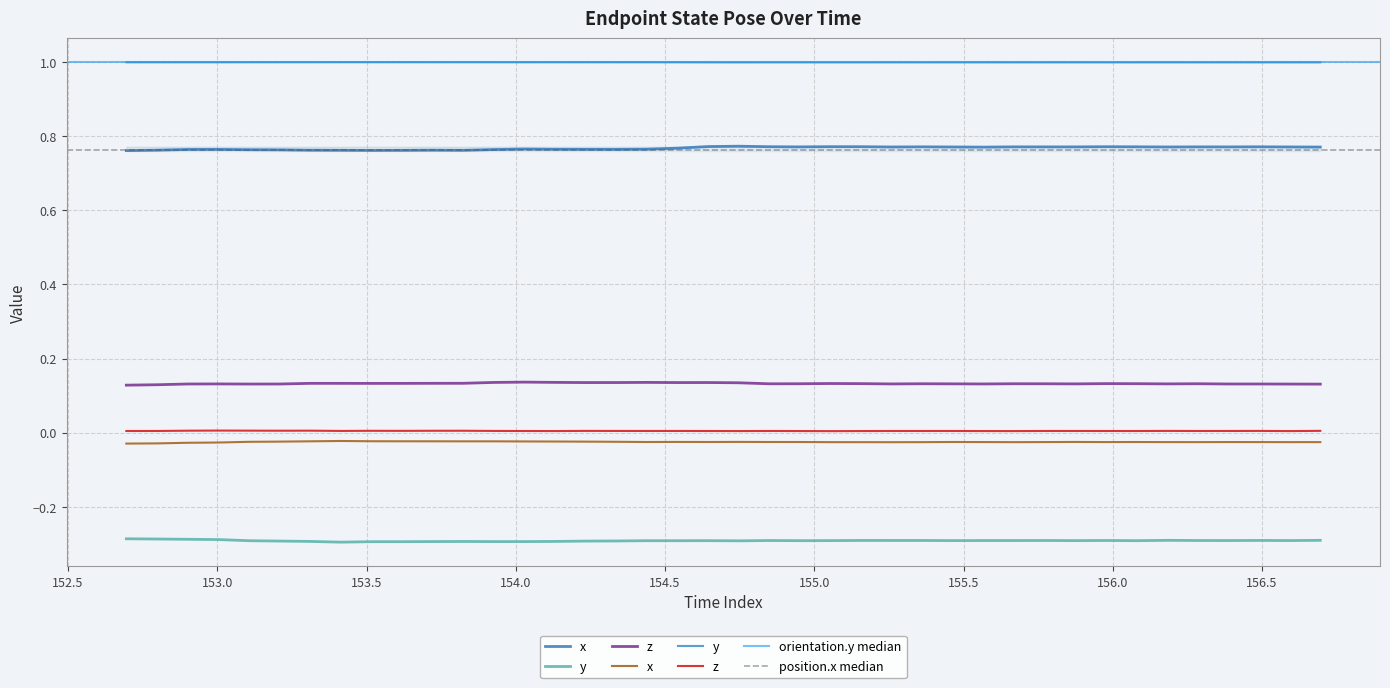

Between 155.156747462 and 156.28495259, which series saw the biggest shift?

.endpoint_state.pose.position.x